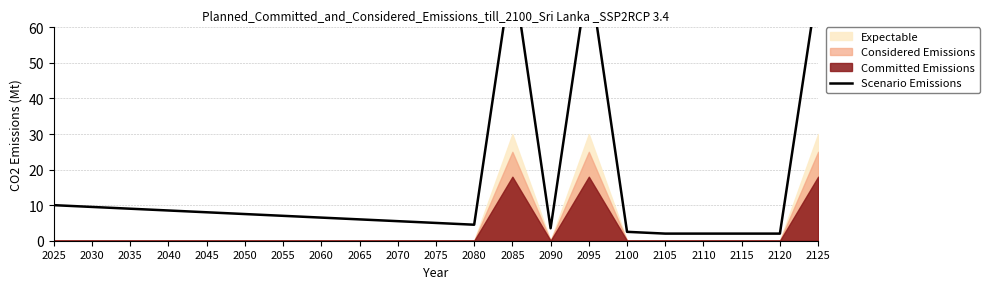

How many points are lower than both their immediate neighbors (excluding endpoints)?

2